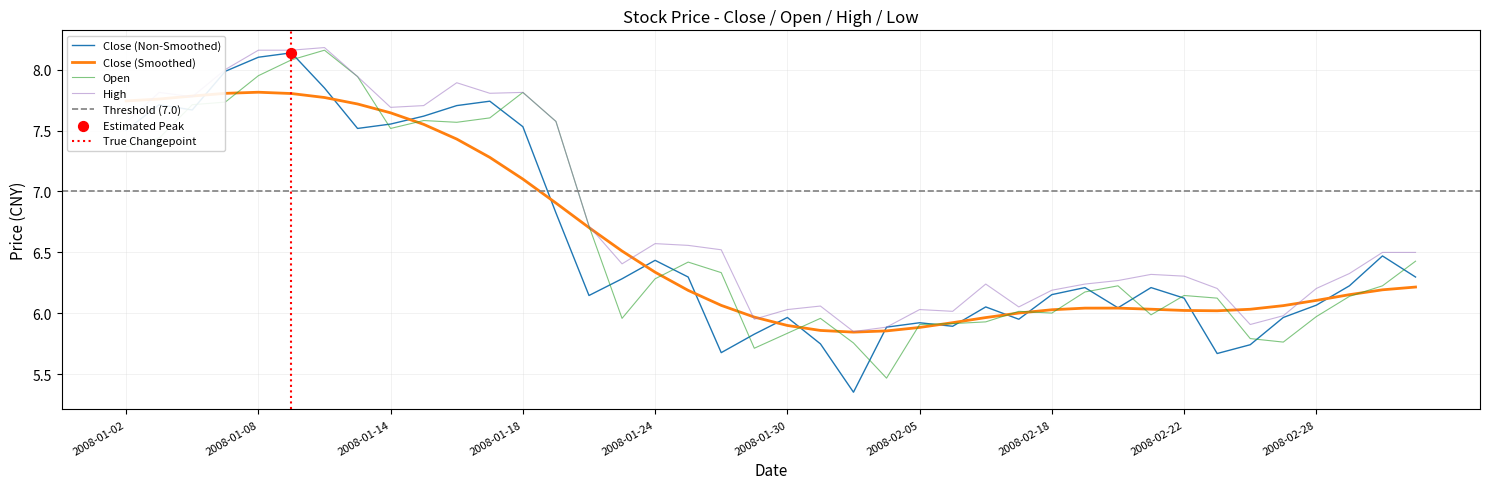

Is the value of close at 2008-02-13 greater than the value of high at 2008-01-24?

No